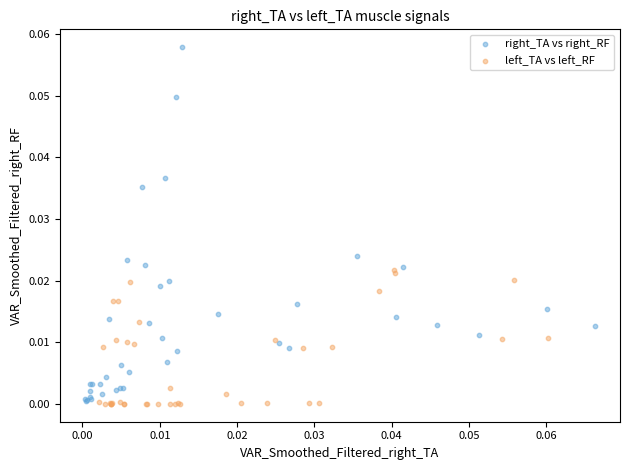

Which series has the widest spread of Y values?

right_TA vs right_RF